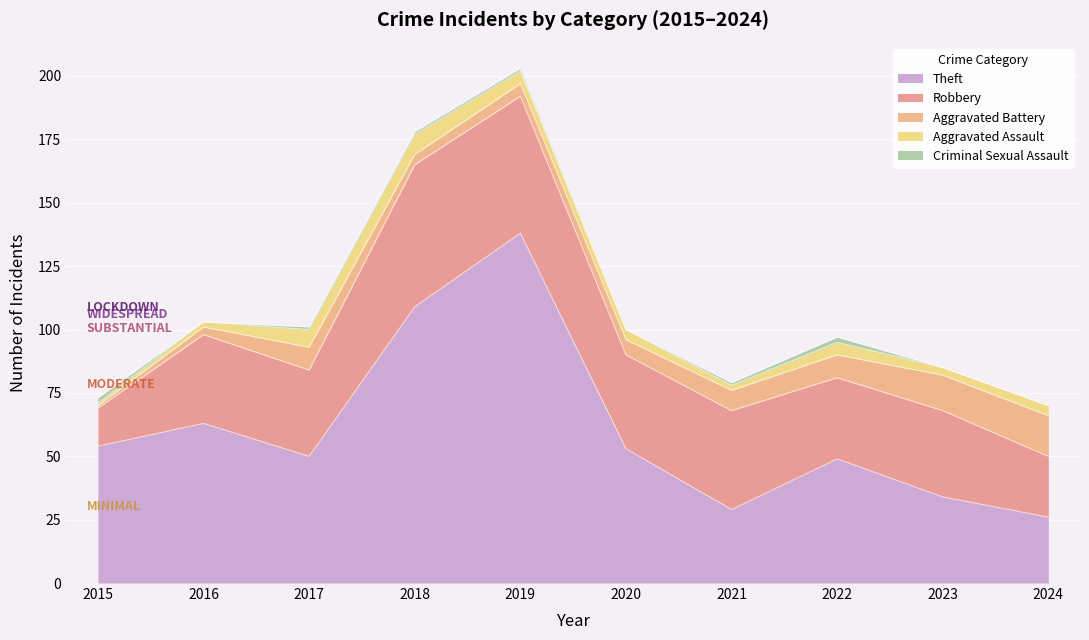

Which series has the widest spread of values?

Theft